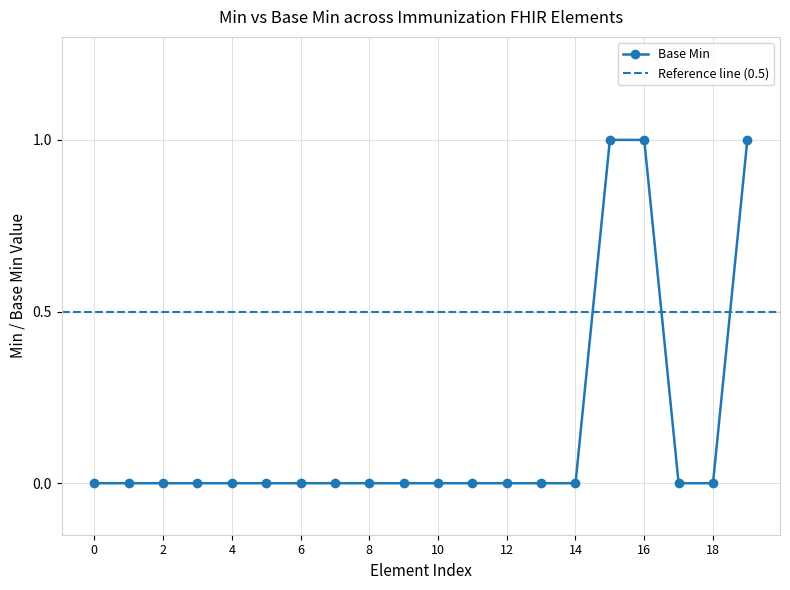

The value of Base Min at 2 is 0. True or false?

True